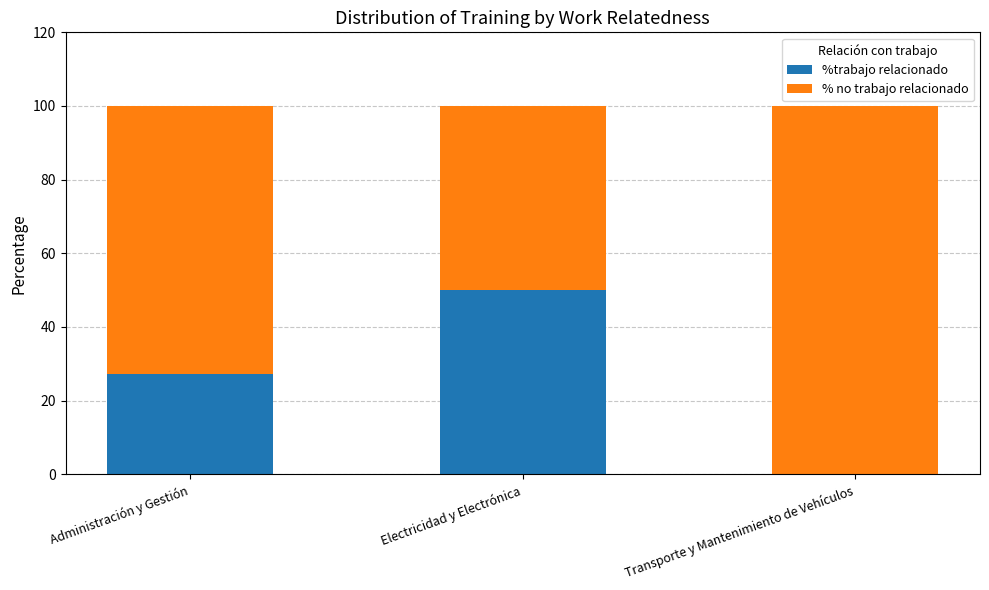

What is the sum of the %trabajo relacionado values at Transporte y Mantenimiento de Vehículos and Electricidad y Electrónica?

50.0